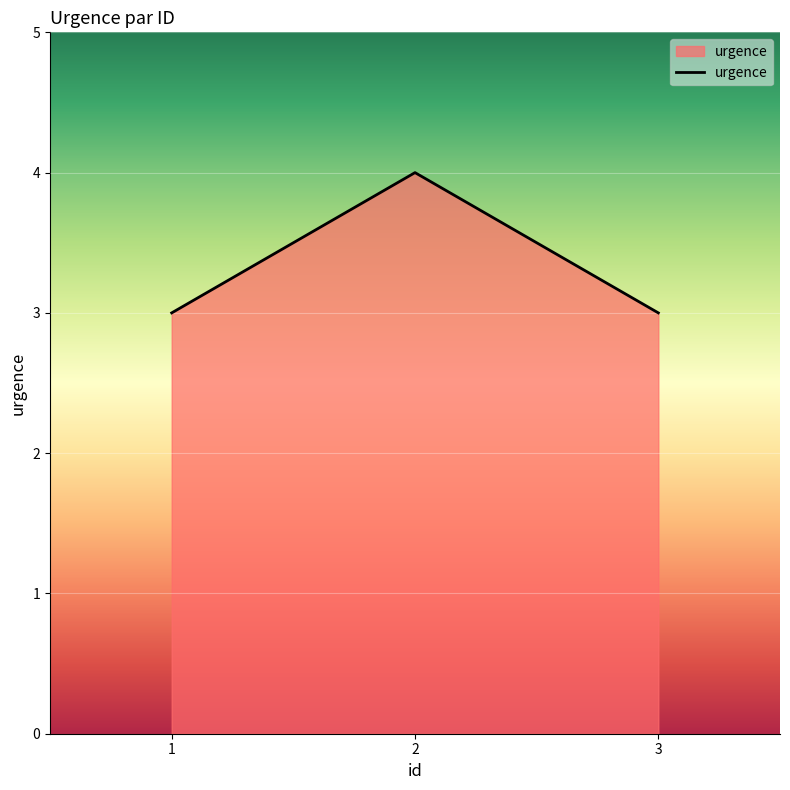

The value at 3 is 4. True or false?

False